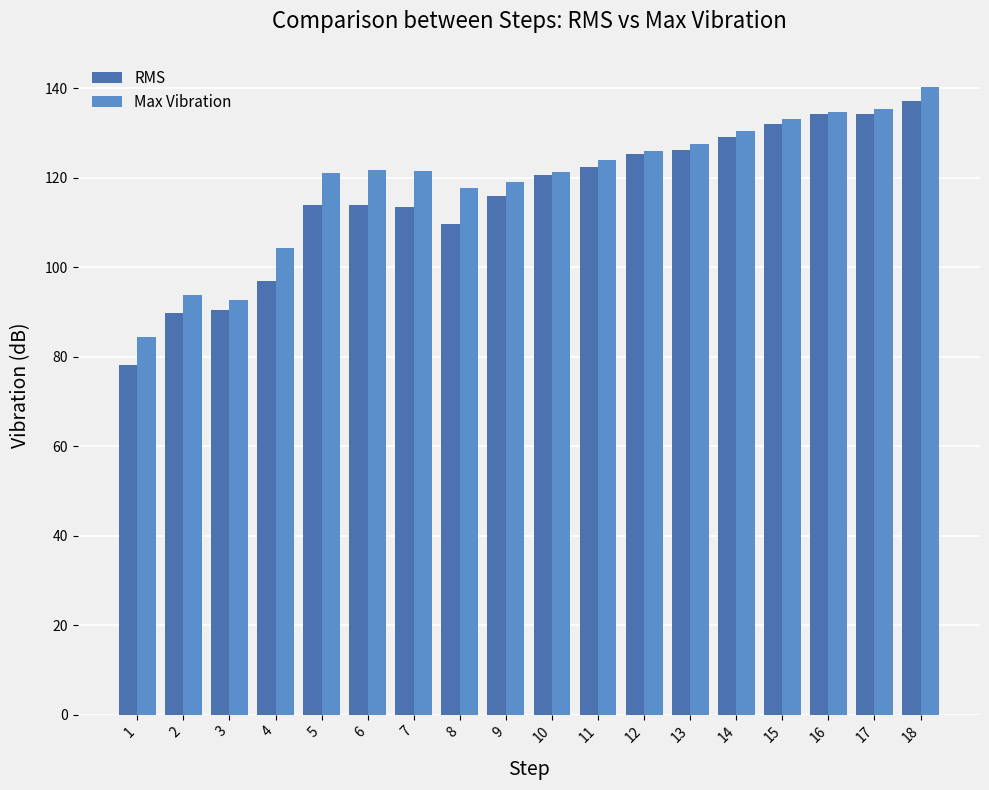

Is the value of RMS at 11 greater than the value of Max Vibration at 1?

Yes